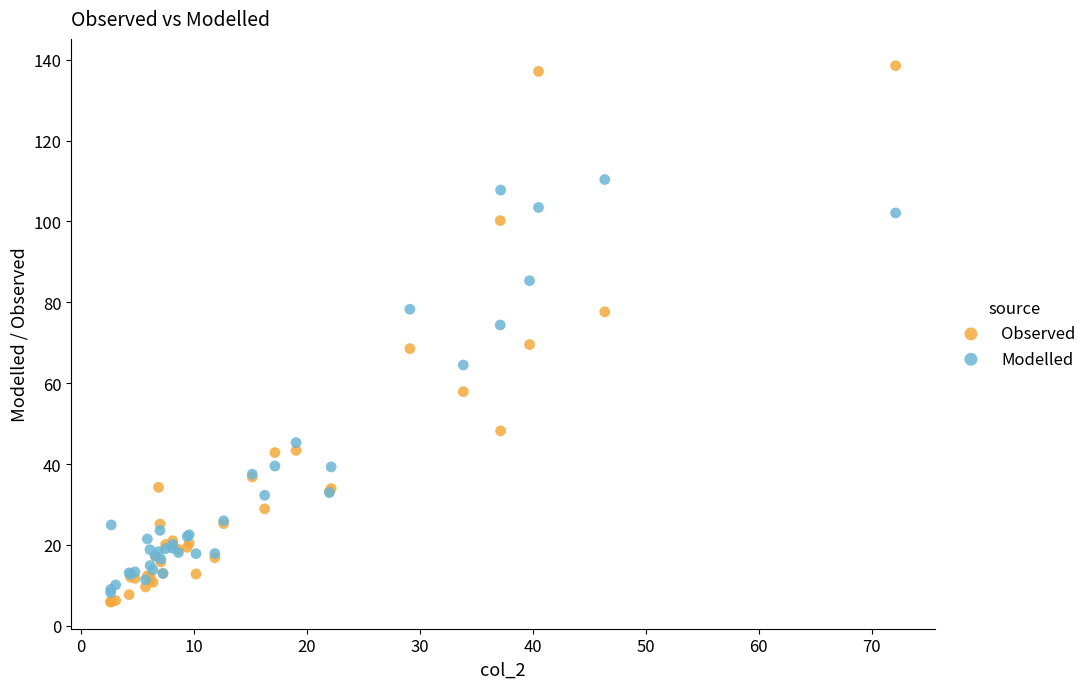

What is the X range (max minus min) for the scatter plot?

69.5